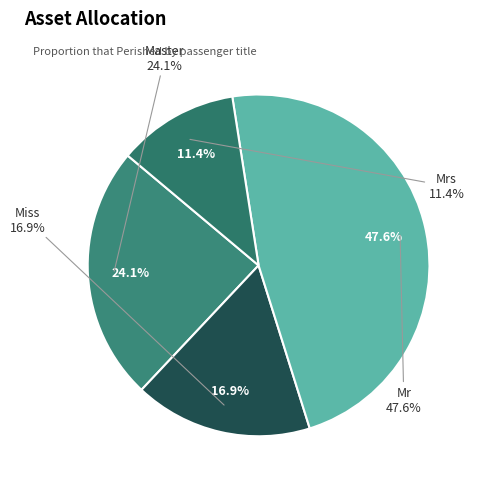

To the nearest percent, what is the difference between the Miss and Mr slice percentages?

31%